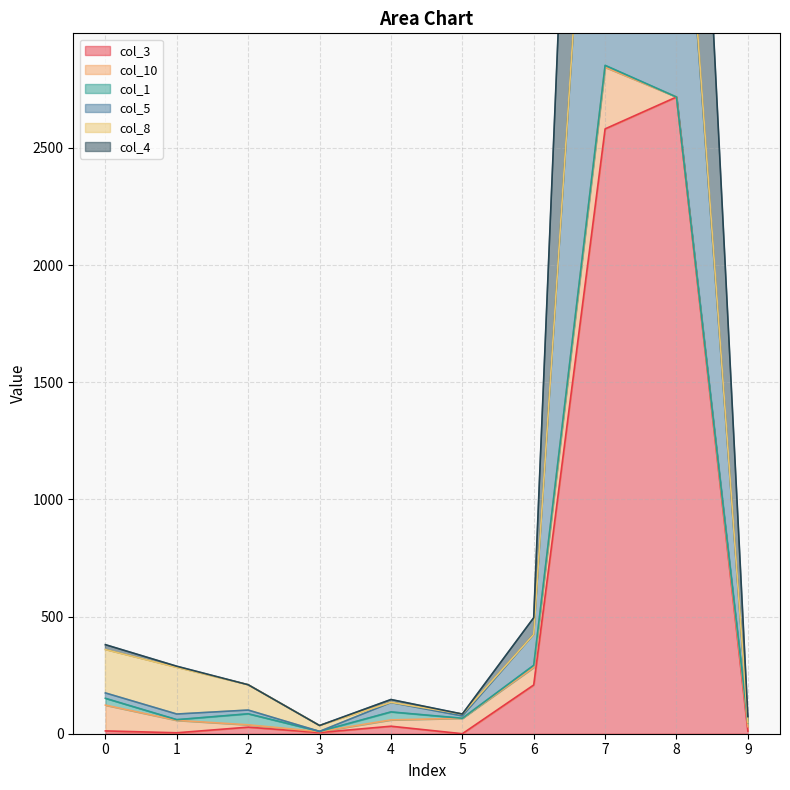

How many categories are shown in the chart?

10